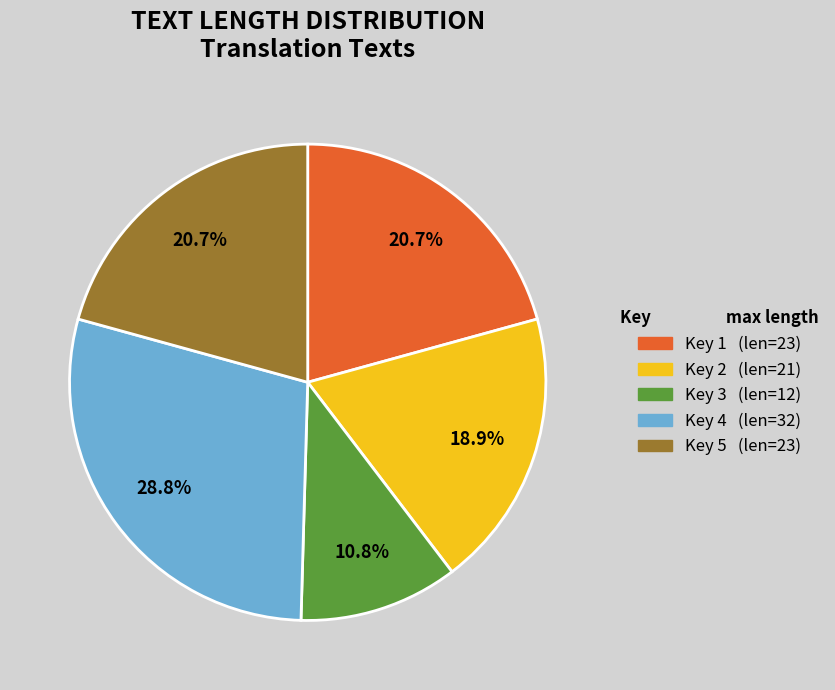

Does any single category account for the majority?

No